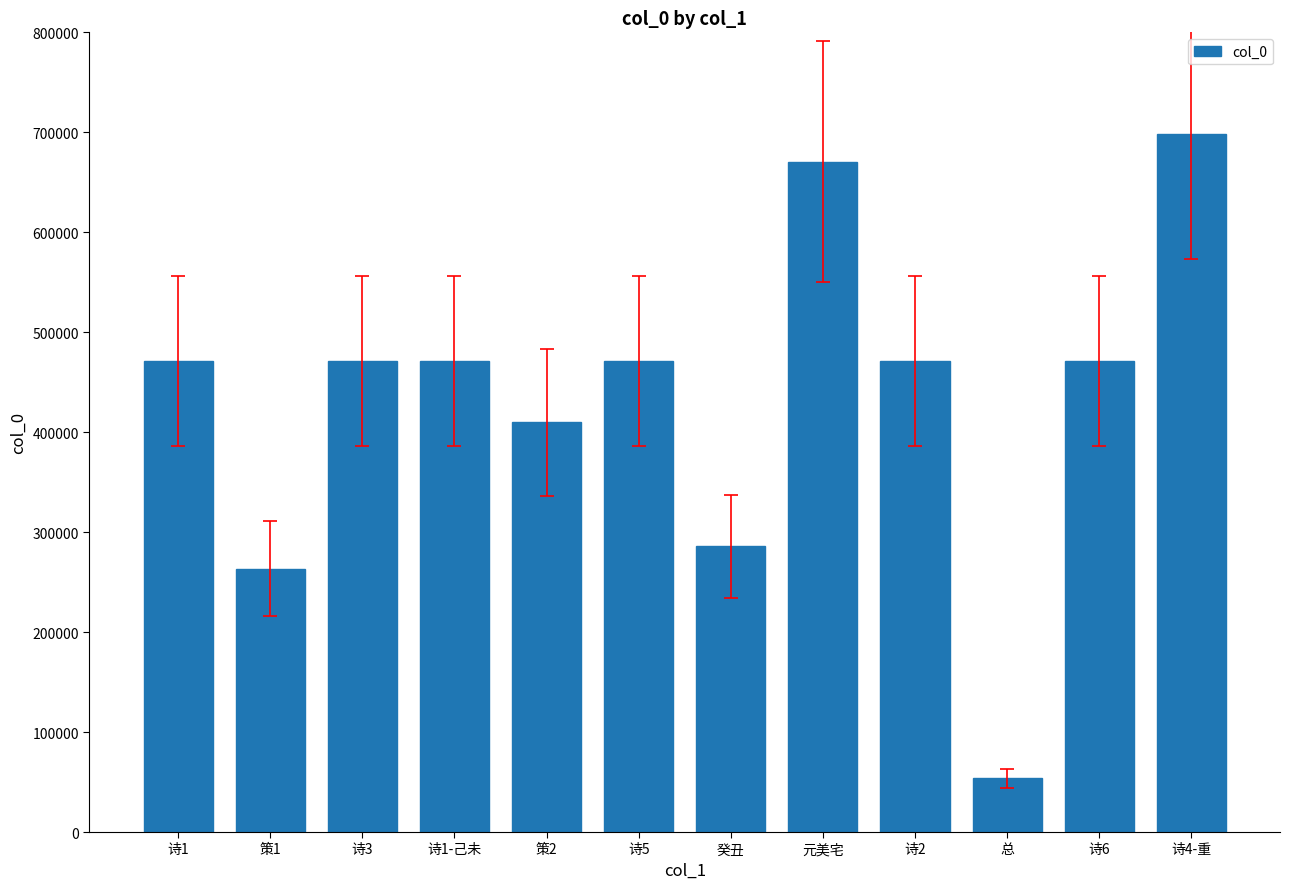

What value does the data have at 总, to the nearest 100?

53600